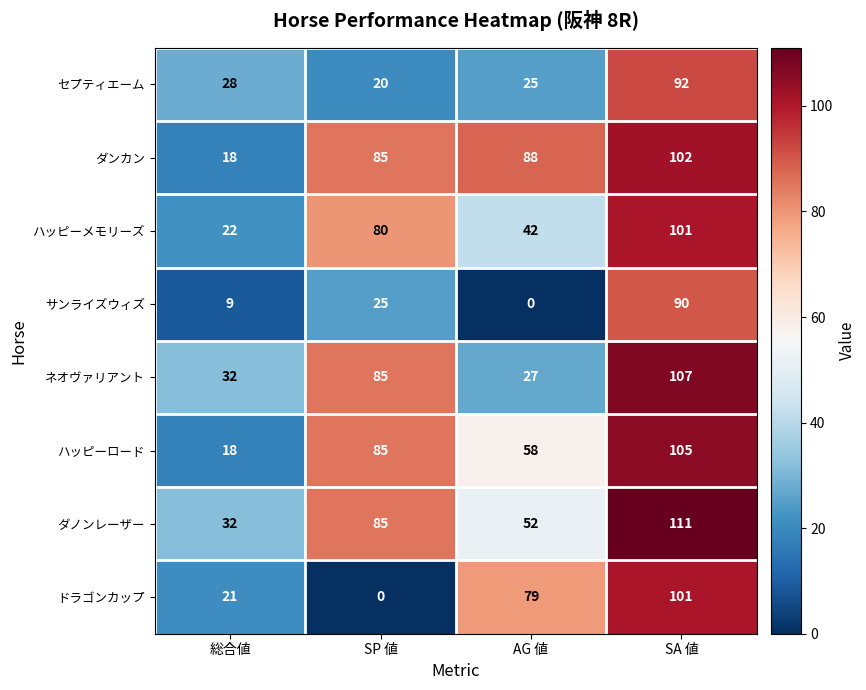

What is the maximum value for ドラゴンカップ?

101